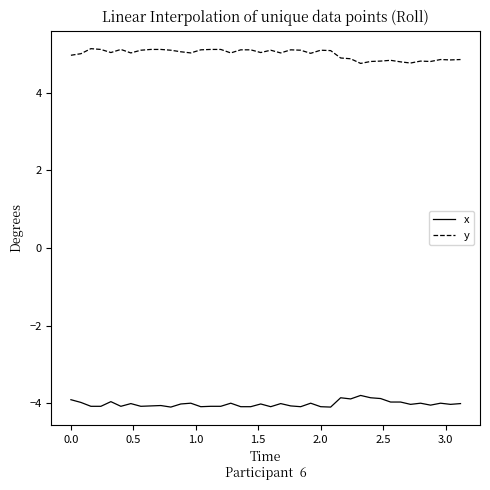

True or false: x and y intersect in this chart.

False